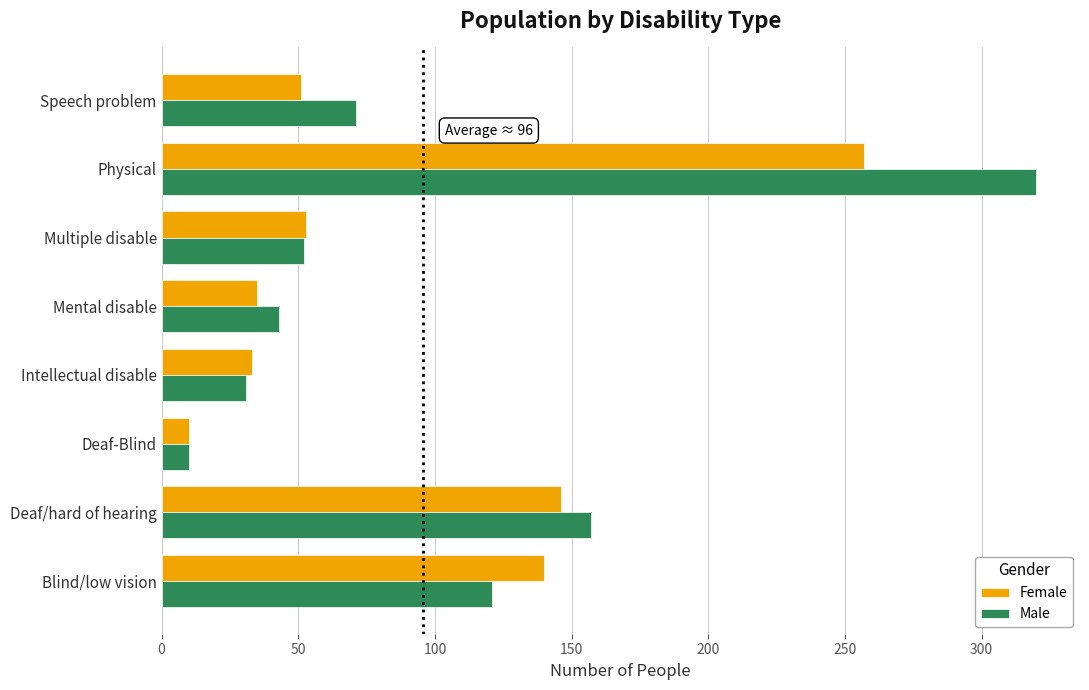

Which series has the largest range (max minus min)?

Male